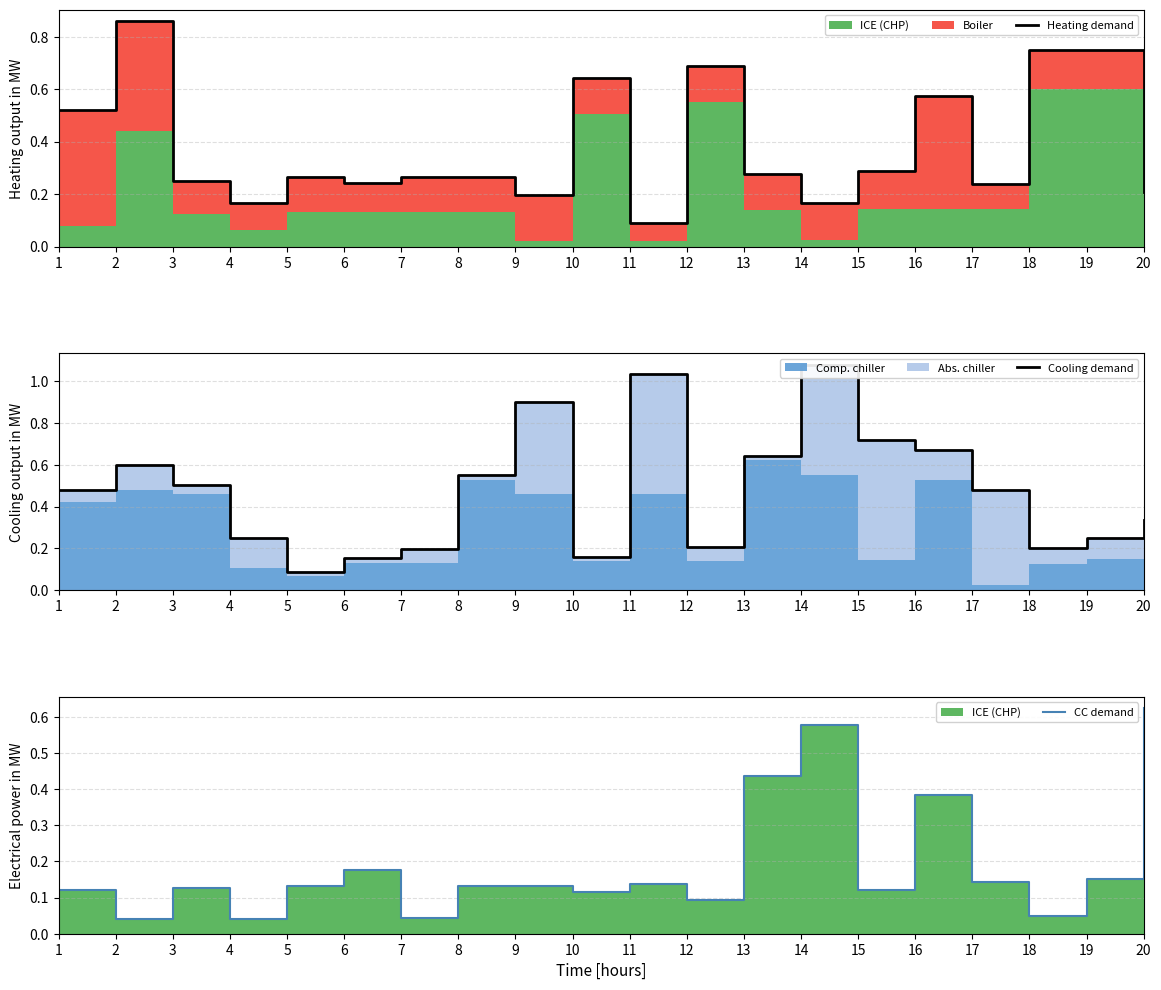

Reading left to right, transcribe all the data shown in this chart.

Heating demand: 1=0.5	2=0.9	3=0.3	4=0.2	5=0.3	6=0.2	7=0.3	8=0.3	9=0.2	10=0.6	11=0.1	12=0.7	13=0.3	14=0.2	15=0.3	16=0.6	17=0.2	18=0.8	19=0.8	20=0.2
Cooling demand: 1=0.5	2=0.6	3=0.5	4=0.3	5=0.1	6=0.2	7=0.2	8=0.6	9=0.9	10=0.2	11=1.0	12=0.2	13=0.6	14=1.1	15=0.7	16=0.7	17=0.5	18=0.2	19=0.2	20=0.3
CC demand: 1=0.1	2=0.0	3=0.1	4=0.0	5=0.1	6=0.2	7=0.0	8=0.1	9=0.1	10=0.1	11=0.1	12=0.1	13=0.4	14=0.6	15=0.1	16=0.4	17=0.1	18=0.1	19=0.1	20=0.6